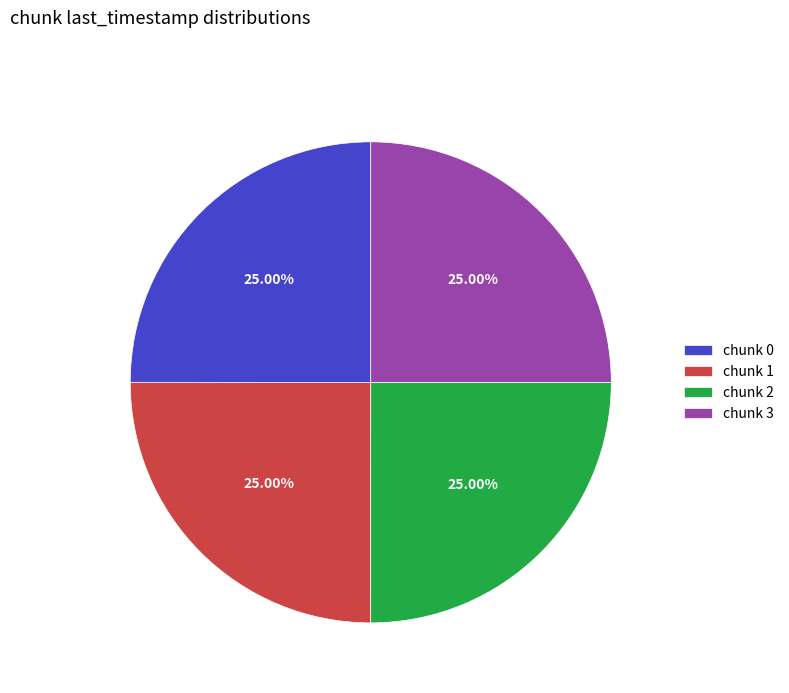

What is the ratio of the value at chunk 2 to the value at chunk 0?

1.0